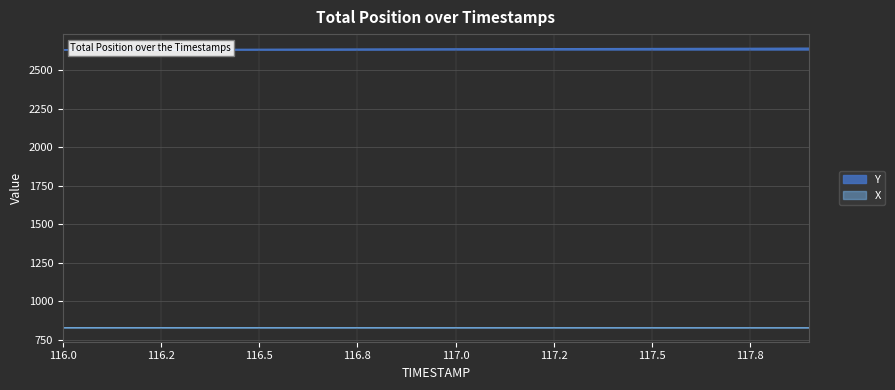

What is the label of the 15th point from the right?

116.5